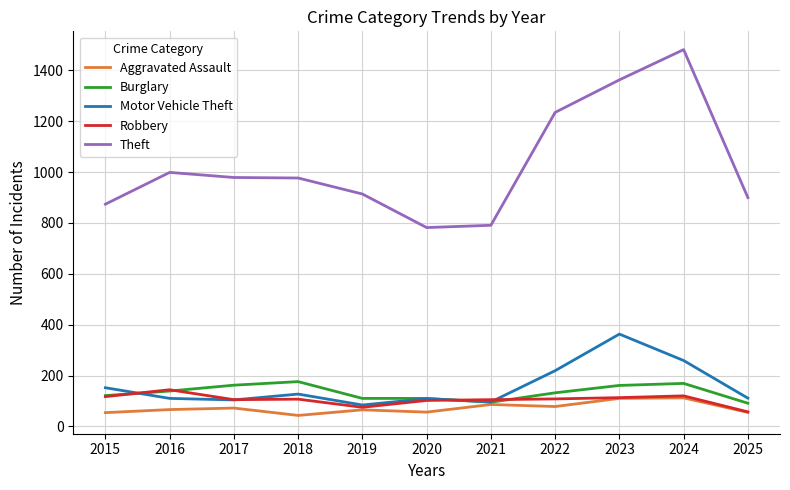

Is the value of Aggravated Assault at 2024 greater than the value of Burglary at 2018?

No